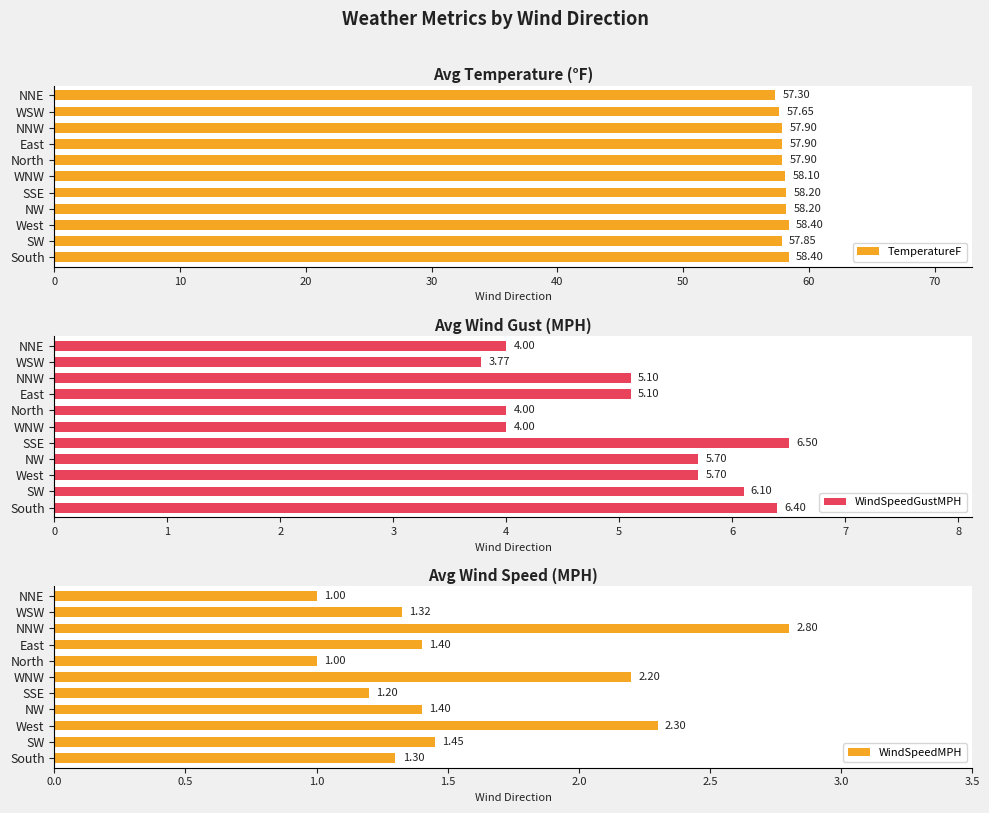

Which series has the widest spread of values?

WindSpeedGustMPH